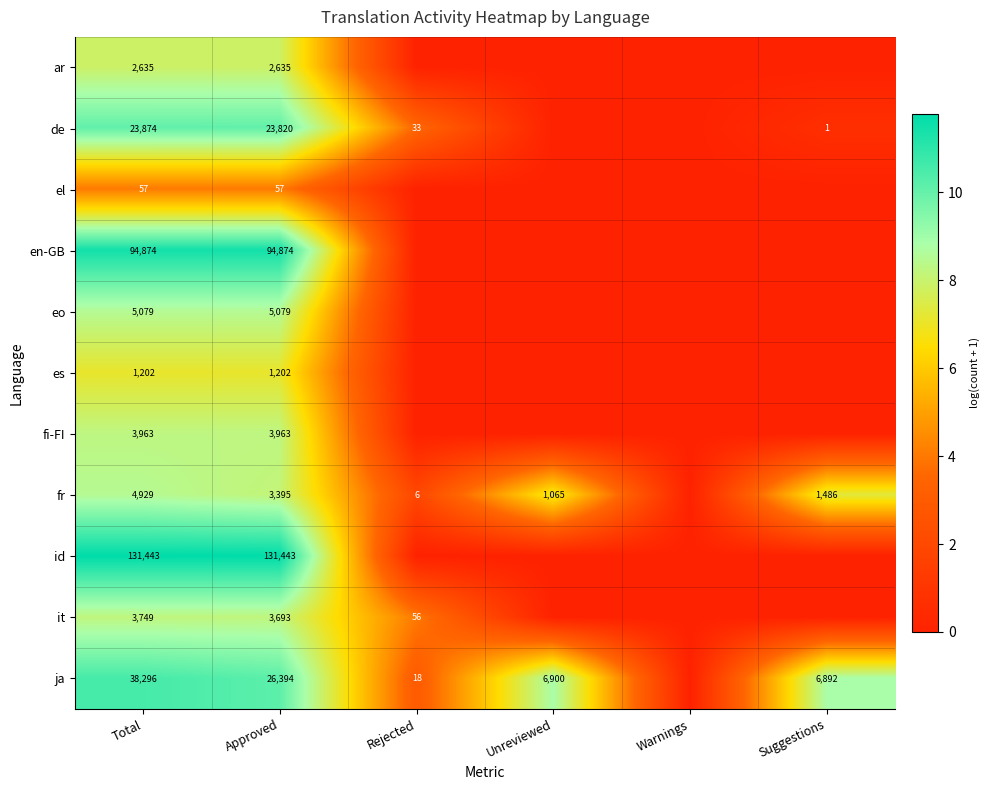

Is the value of it at Total greater than the value of ja at Approved?

No